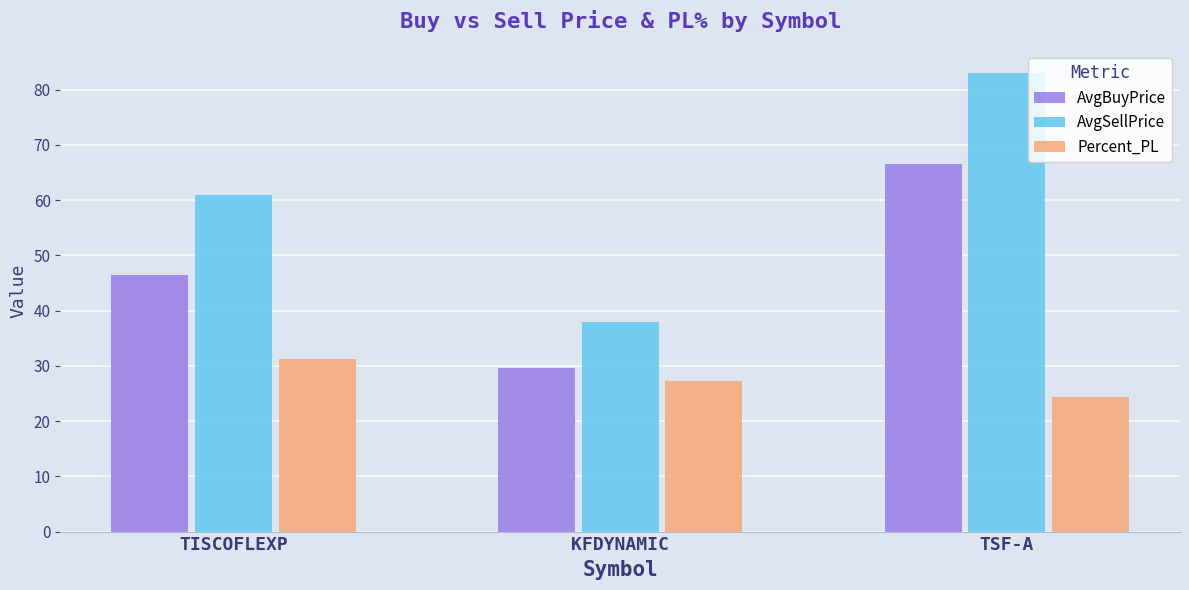

Reading left to right, transcribe all the data shown in this chart.

AvgBuyPrice: 46.5	29.6	66.5
AvgSellPrice: 61.0	38.0	83.0
Percent_PL: 31.3	27.3	24.4